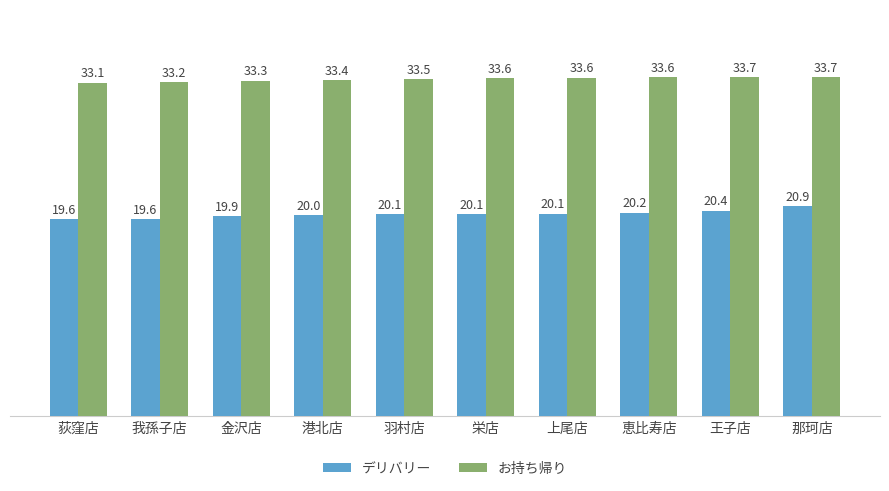

Are the bars grouped side by side (vs. stacked)?

Yes